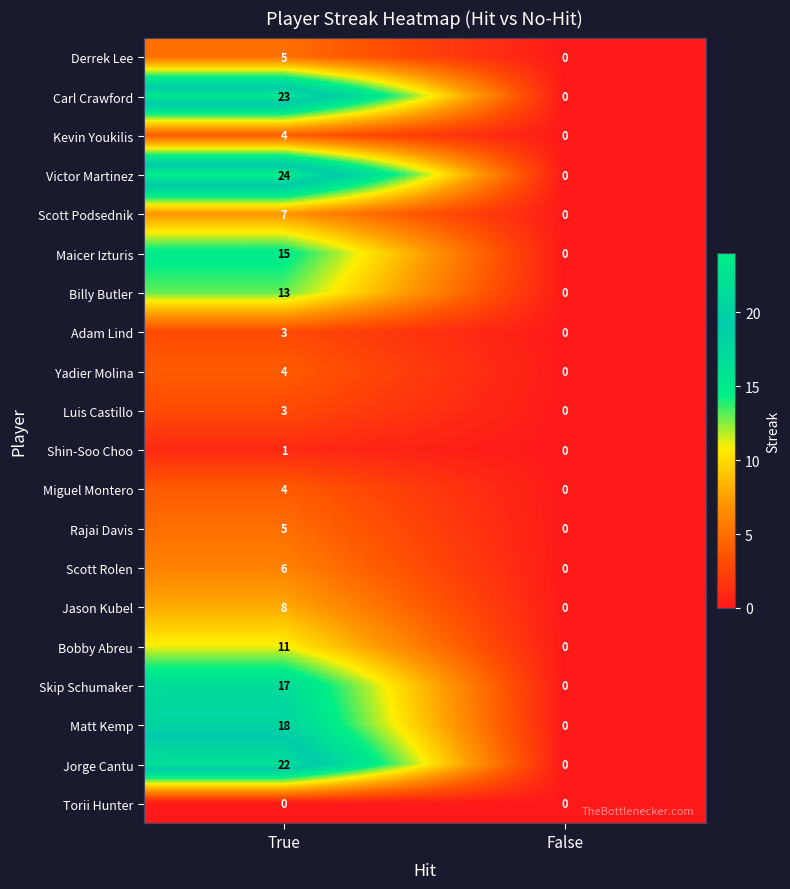

Read the Scott Rolen value at True.

6